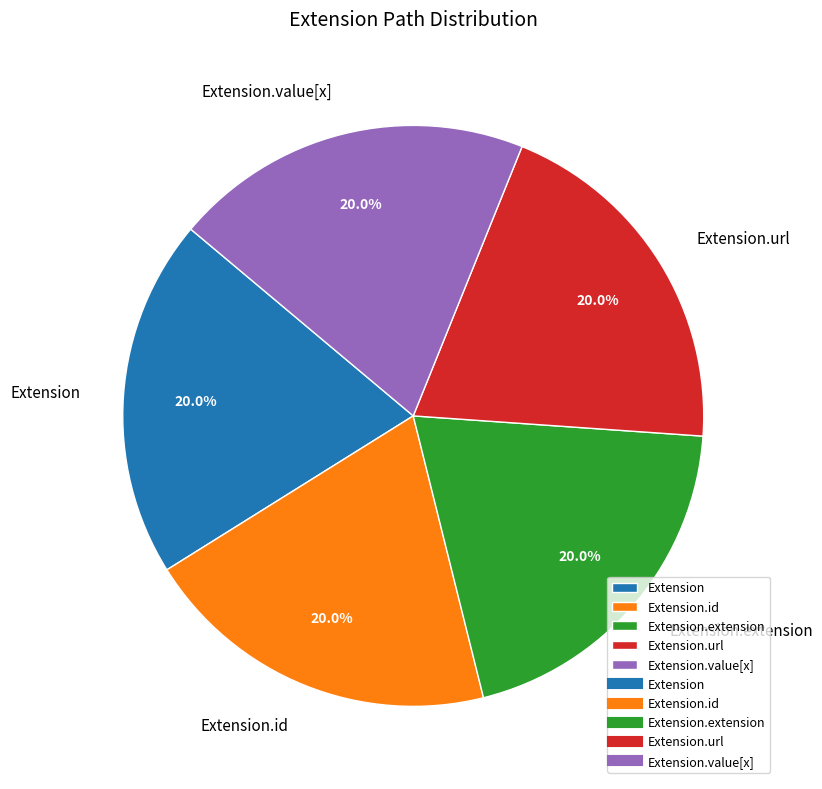

How many segments does this pie chart have?

5